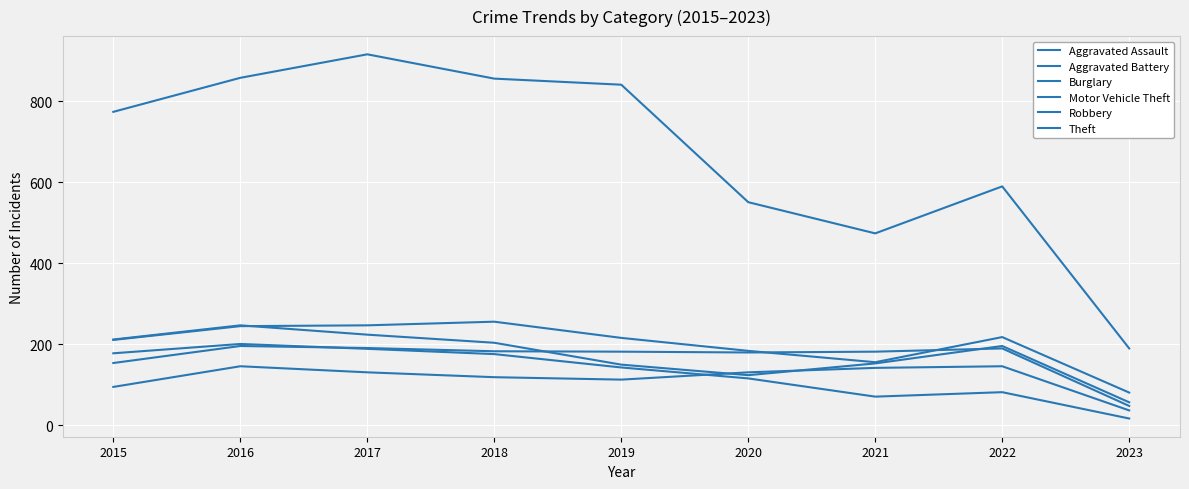

What is the difference between the highest and lowest values at 2015?

679